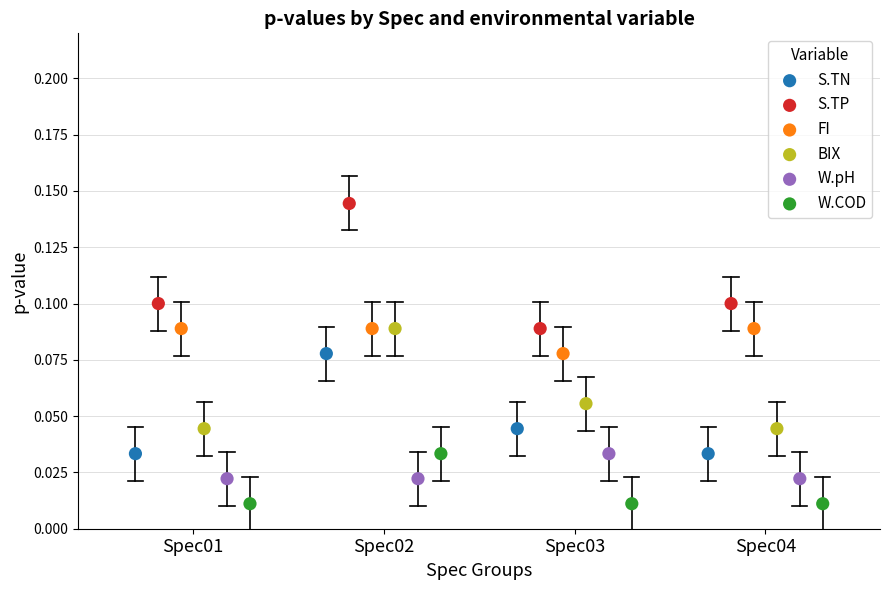

Which series has the largest Y range (max minus min)?

S.TP